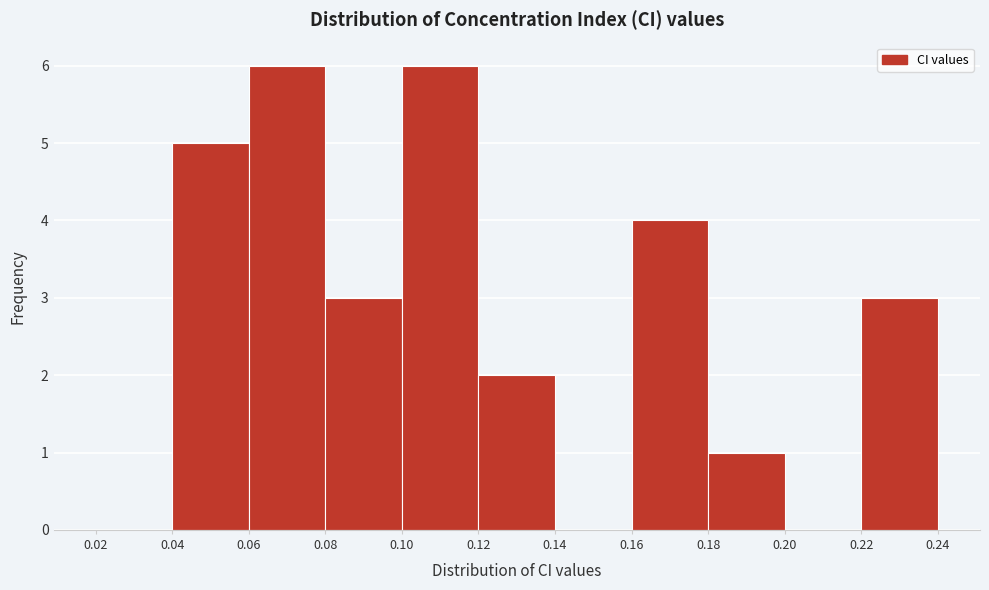

Reading left to right, transcribe this chart: for each bar, give the range it covers on the x-axis and its height. The values are not printed on the chart, so give them approximately, as read against the axis.

0.02 to 0.04: 0
0.04 to 0.06: 5
0.06 to 0.08: 6
0.08 to 0.10: 3
0.10 to 0.12: 6
0.12 to 0.14: 2
0.14 to 0.16: 0
0.16 to 0.18: 4
0.18 to 0.20: 1
0.20 to 0.22: 0
0.22 to 0.24: 3